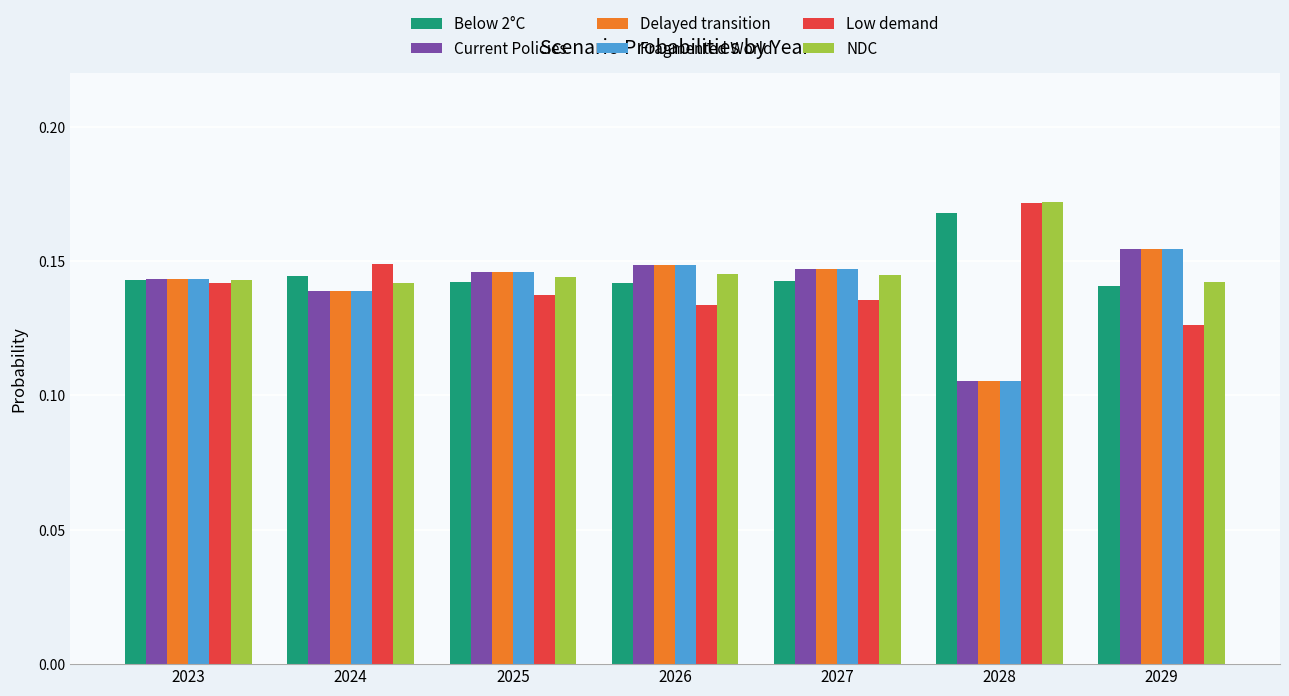

Which series has the widest spread of values?

Fragmented World